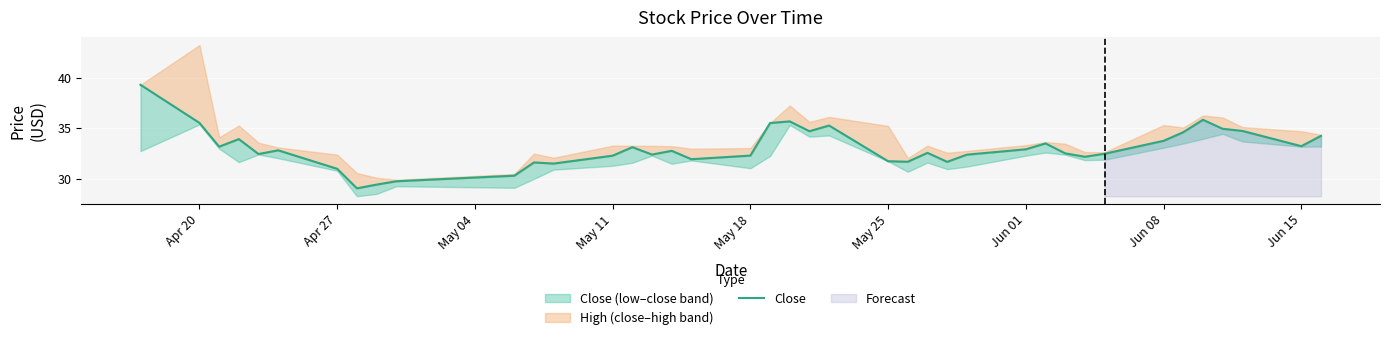

What is the difference between the maximum and minimum values?

10.2